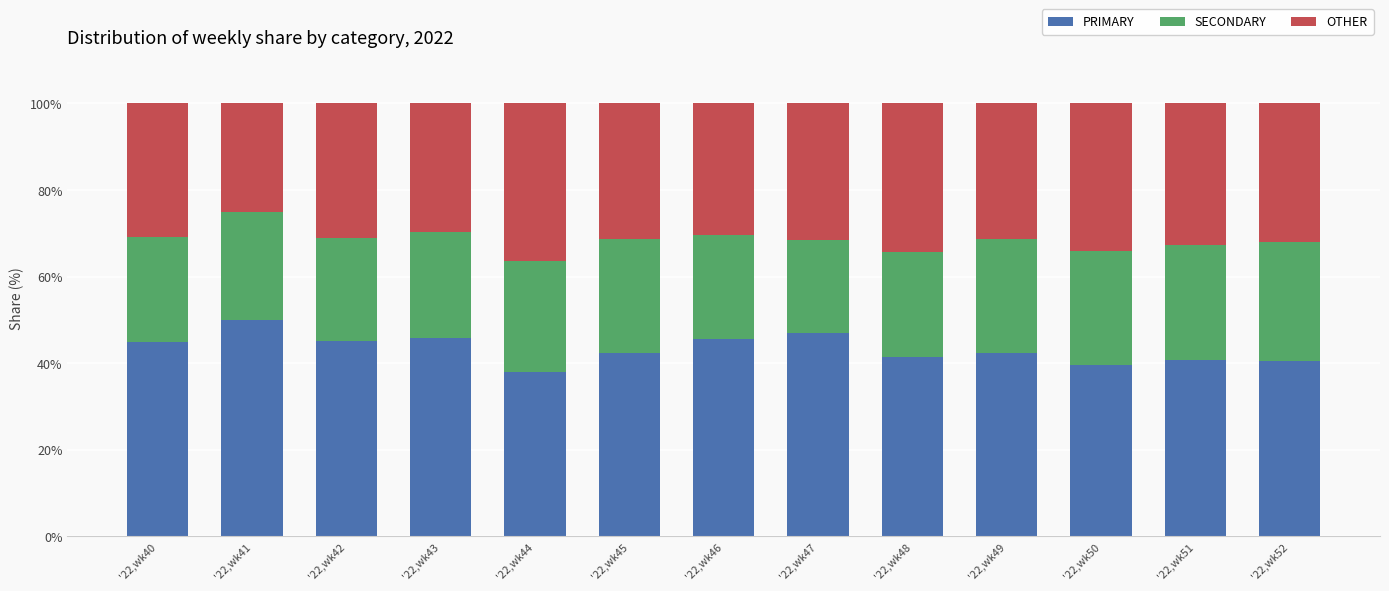

What is the sum of the PRIMARY values at '22,wk42 and '22,wk44?

83.2